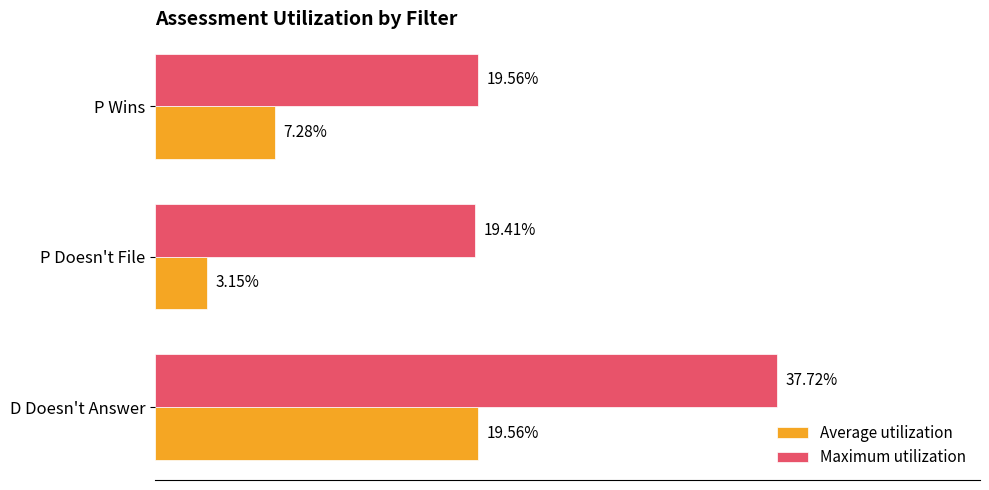

What are all the series names shown in the legend?

Average utilization, Maximum utilization